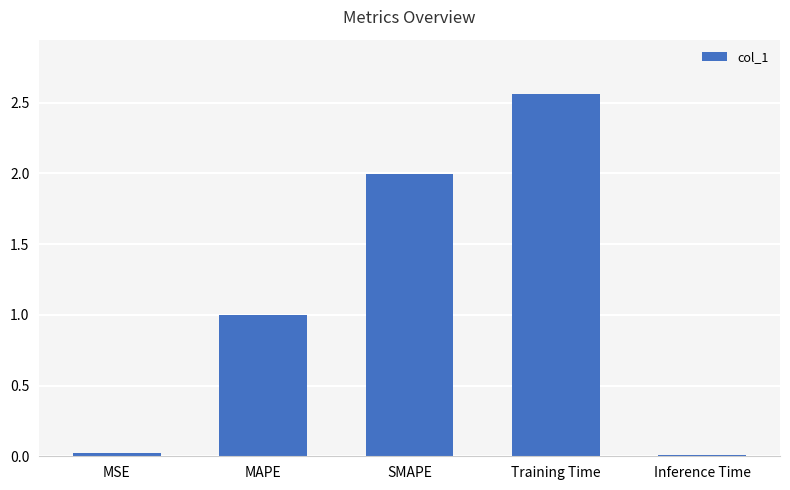

At which category does the chart reach its peak across all series?

Training Time